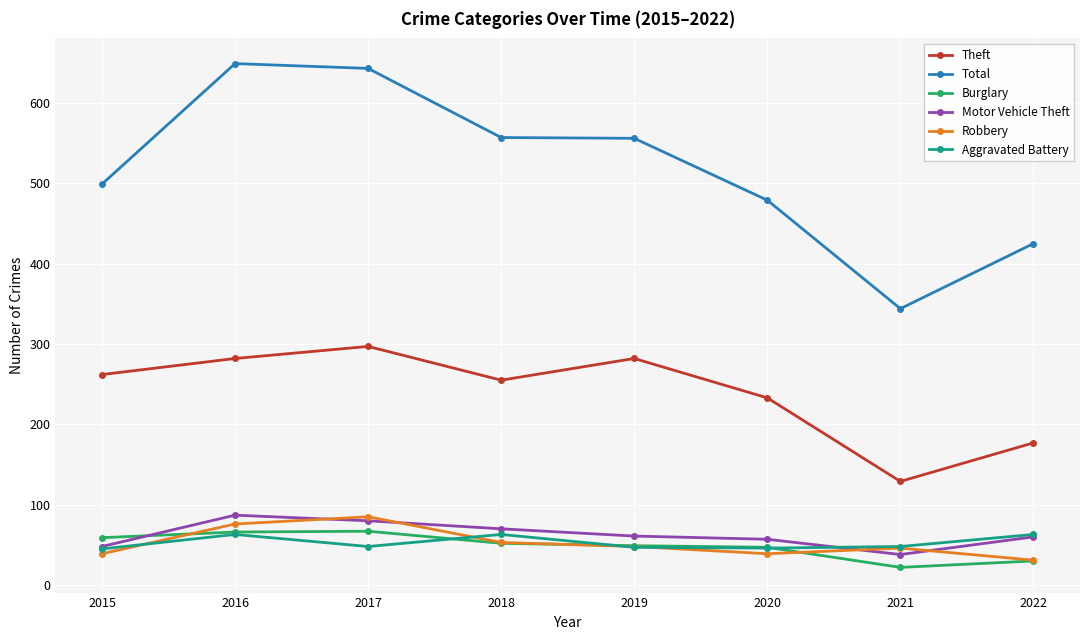

At how many categories does at least one series exceed 633?

2